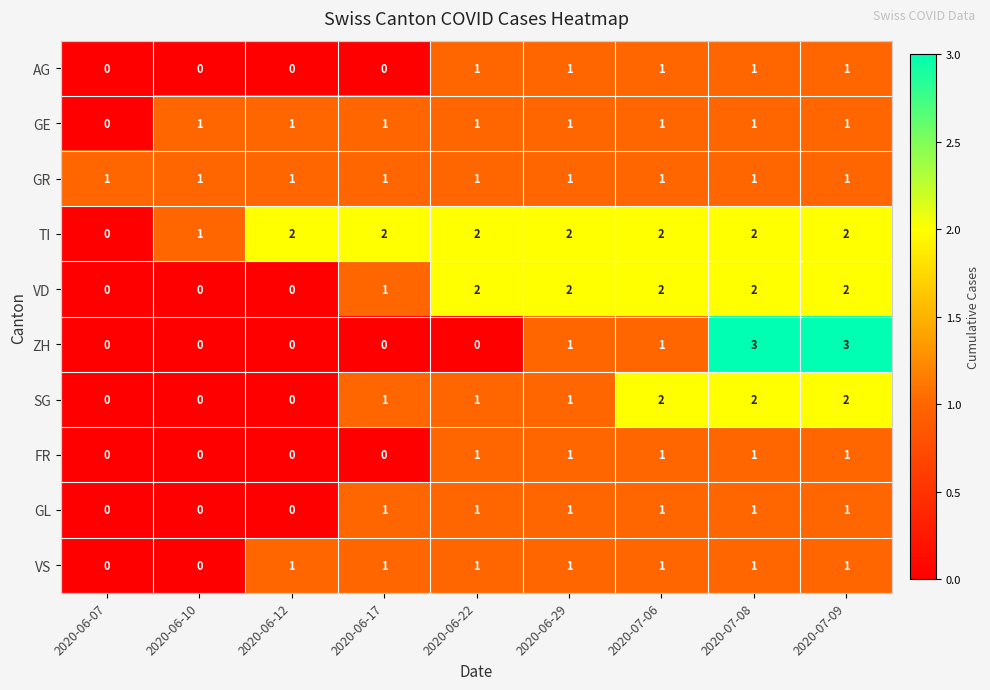

Which series changed the most between 2020-06-17 and 2020-07-08?

ZH